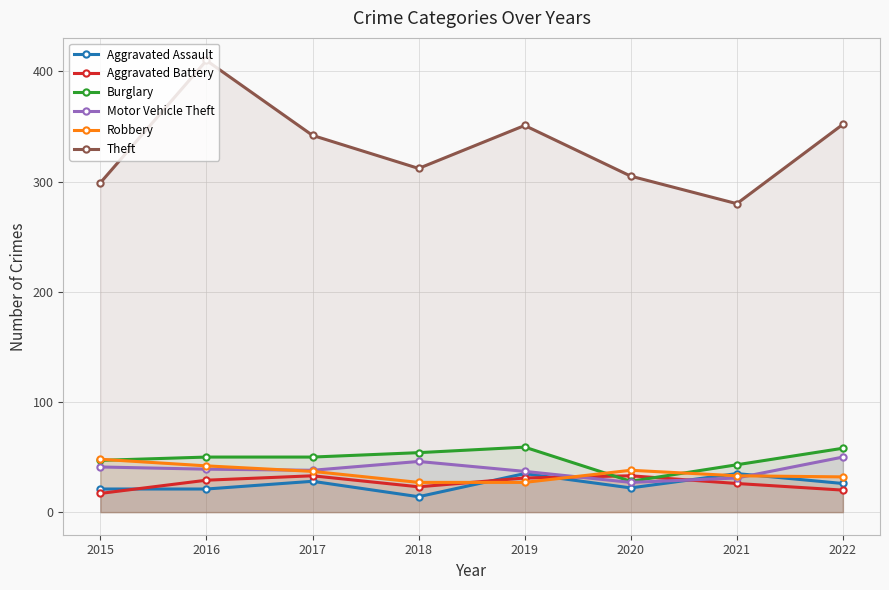

Which label corresponds to the largest value in the chart?

2016